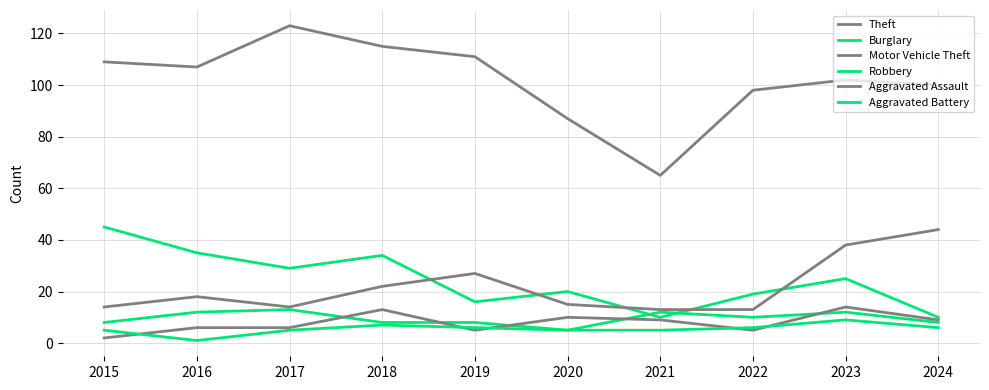

Which series has the largest range (max minus min)?

Theft